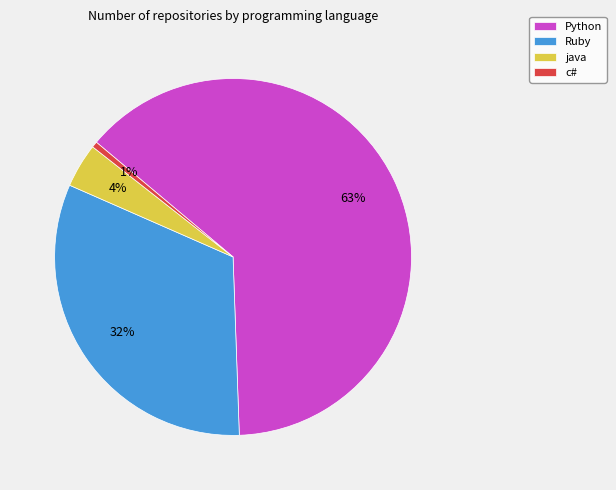

To the nearest percent, what is the average slice percentage?

25%